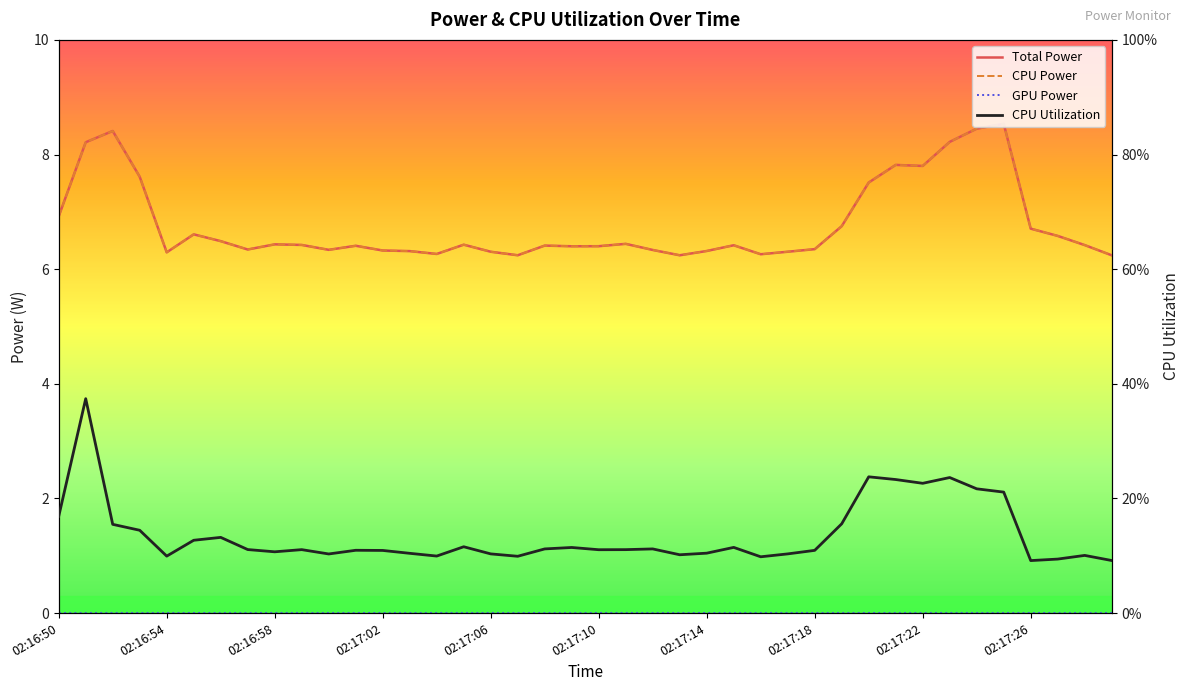

What is the value of the CPU Power point at the 27th from the left?

6.3